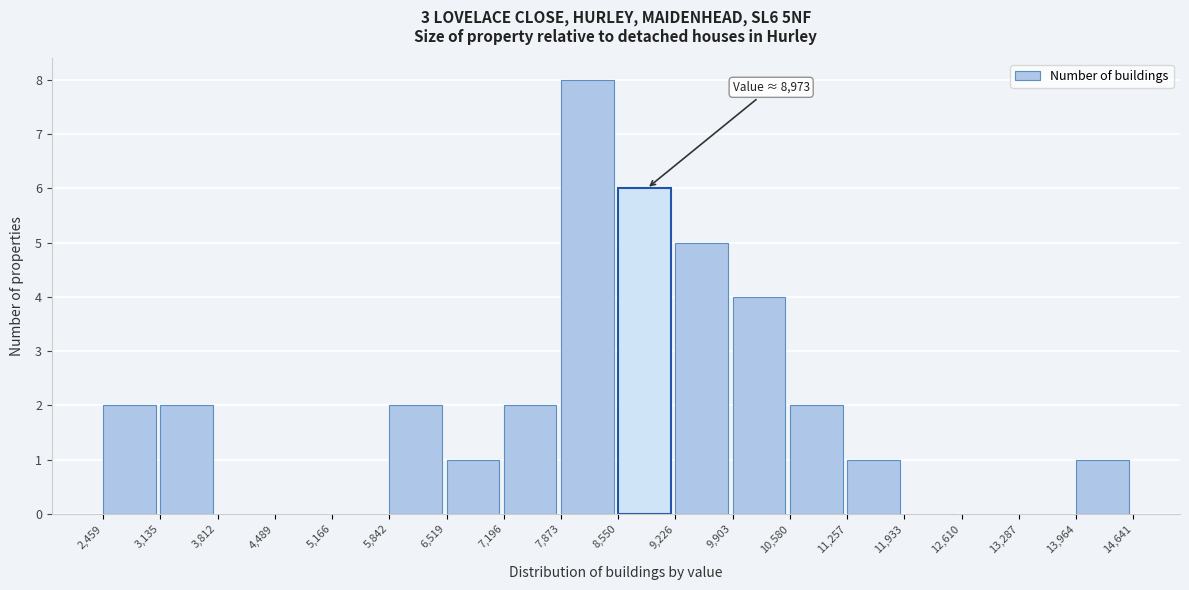

Over which range of the x-axis is the bar tallest?

7,873 to 8,550